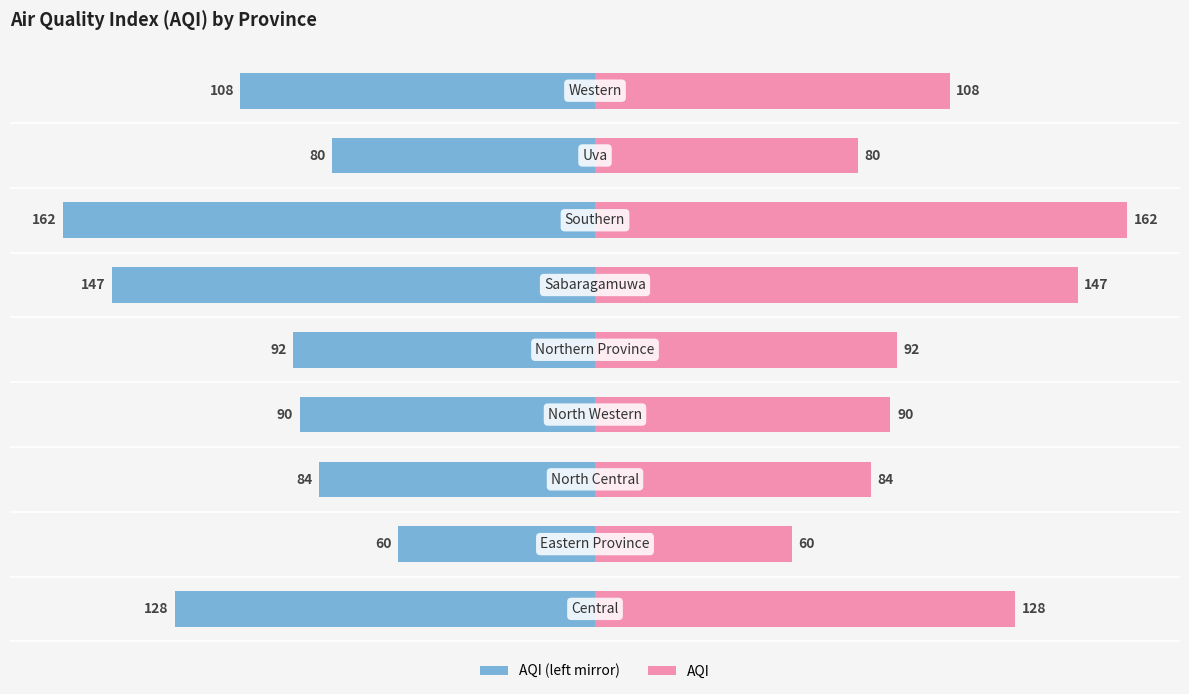

True or false: Province AQI (right) has a value of 54 at 50.

False